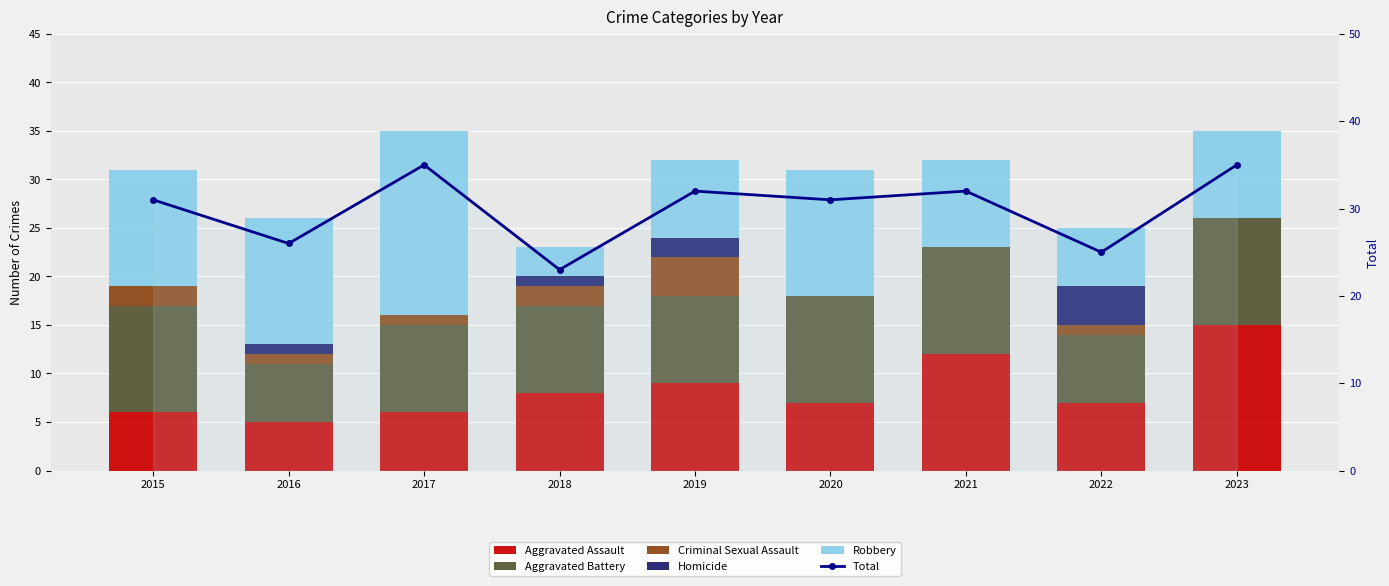

Between 2015 and 2016, which series saw the biggest shift?

Aggravated Battery